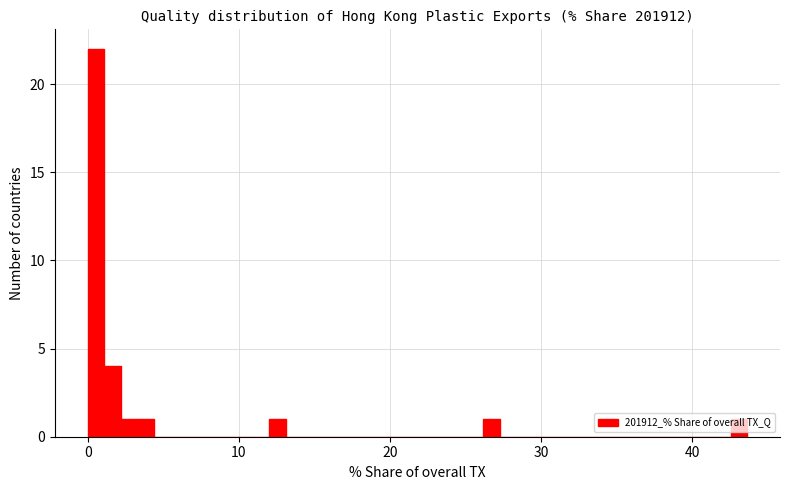

Read against the x-axis, roughly where is the centre of the tallest bar?

1